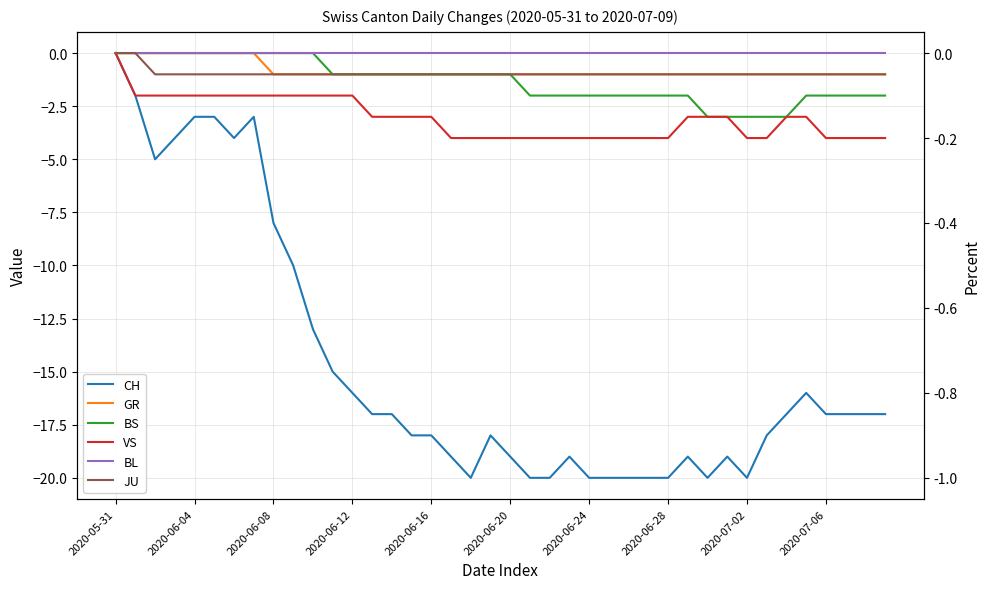

How many values in CH are below zero?

39